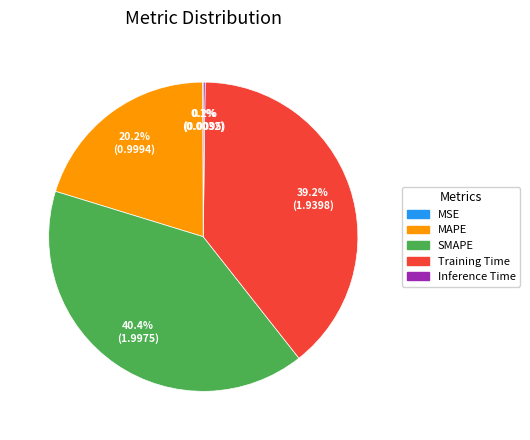

Which category has the biggest portion of the pie?

SMAPE